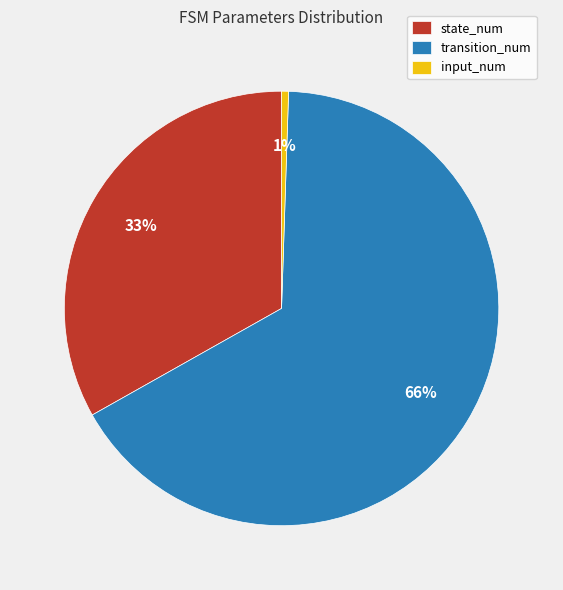

Rank the categories by value from highest to lowest.

transition_num, state_num, input_num